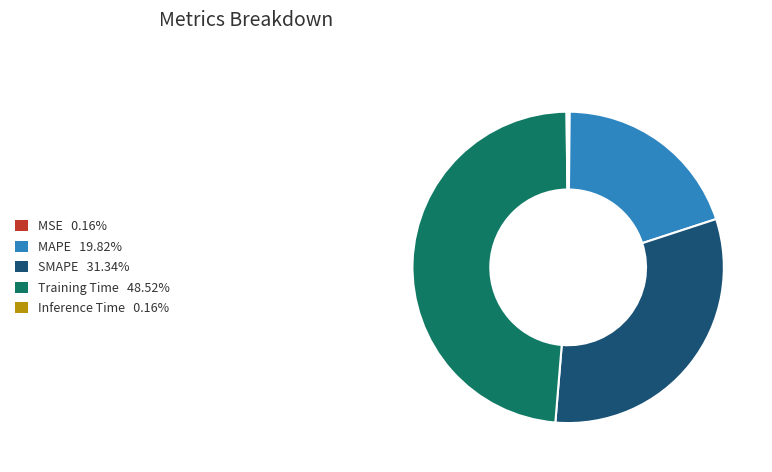

Is there any slice that represents more than half of the pie?

No